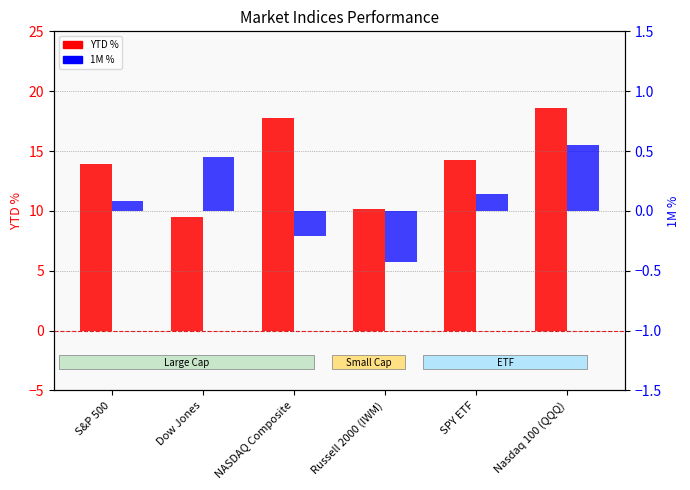

How many bars are there in total?

12